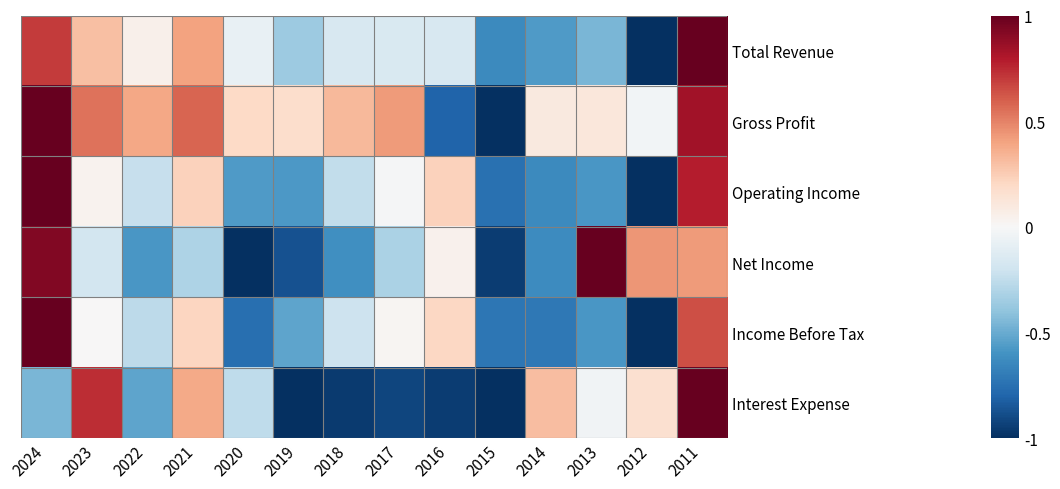

How many data points in Gross Profit are less than 0?

3